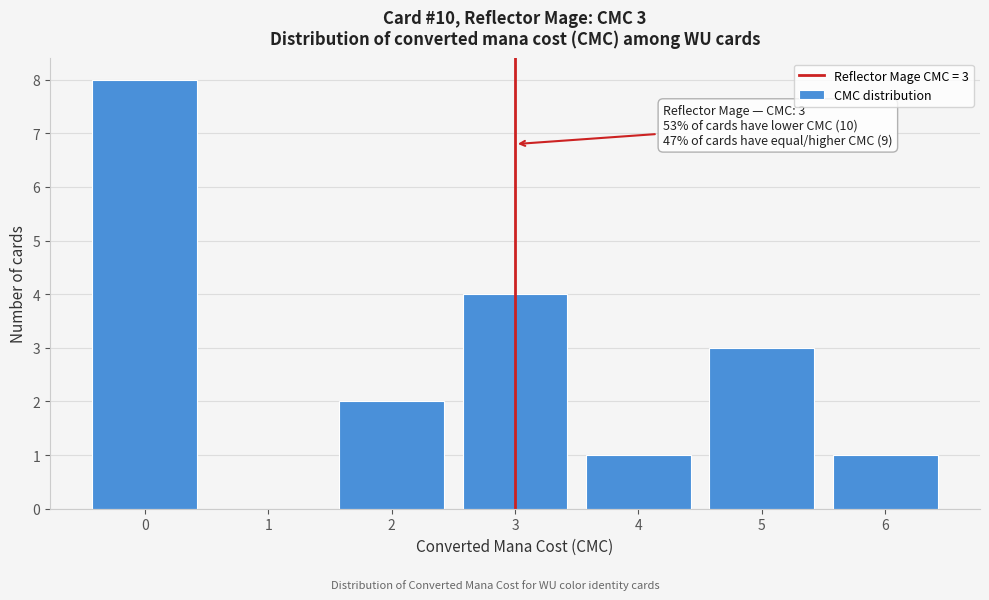

Over which range of the x-axis is the bar tallest?

-0.5 to 0.5